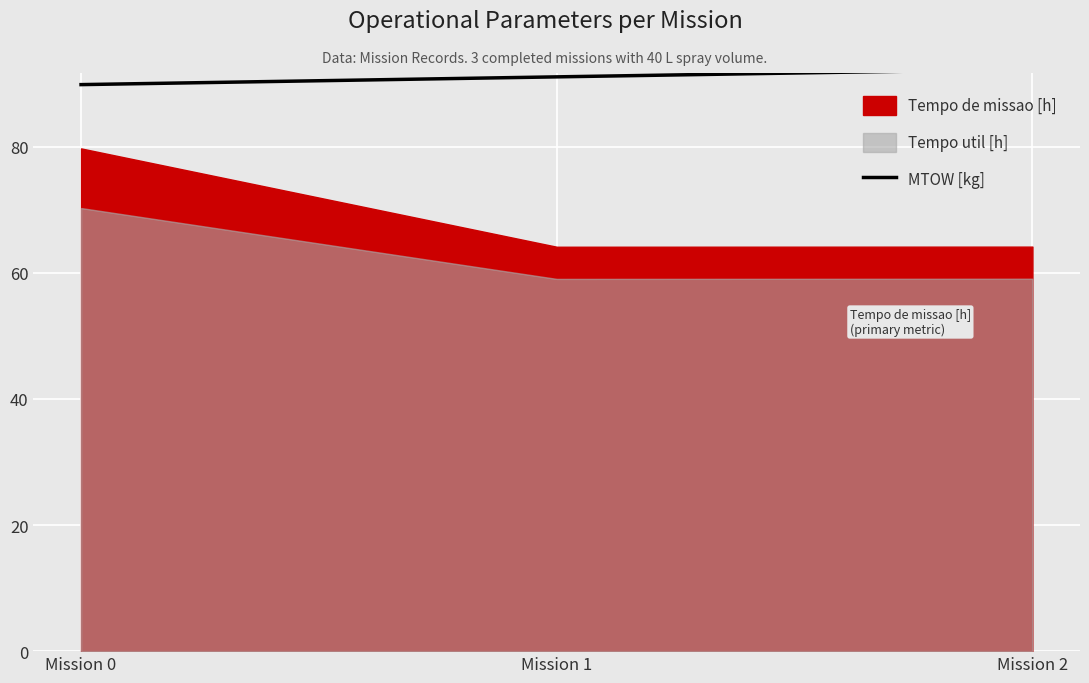

At which category does the chart reach its peak across all series?

Mission 2